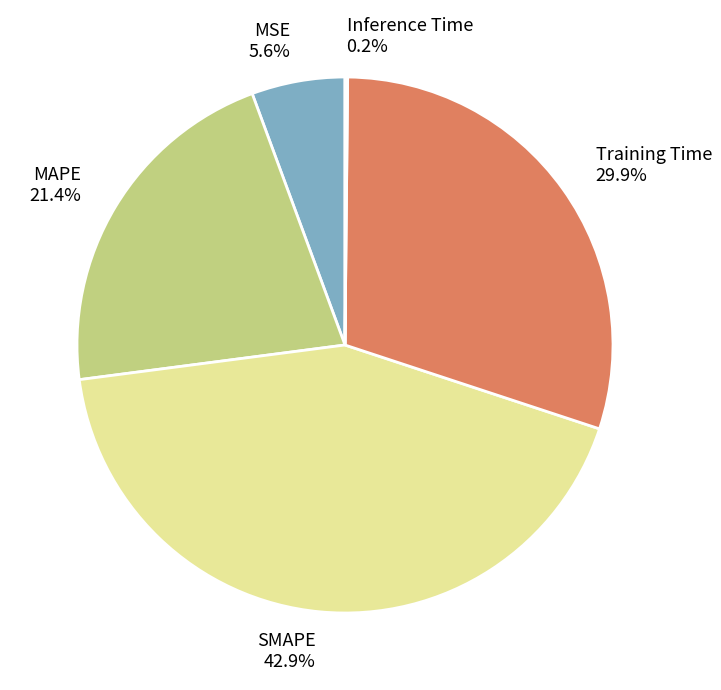

What is the total percentage of SMAPE and MAPE?

64.3%